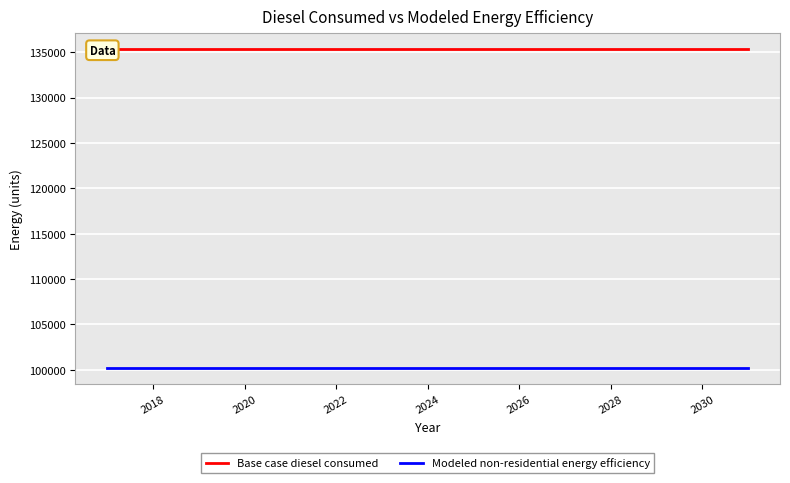

What is the total value across all series at 2024?

235476.0